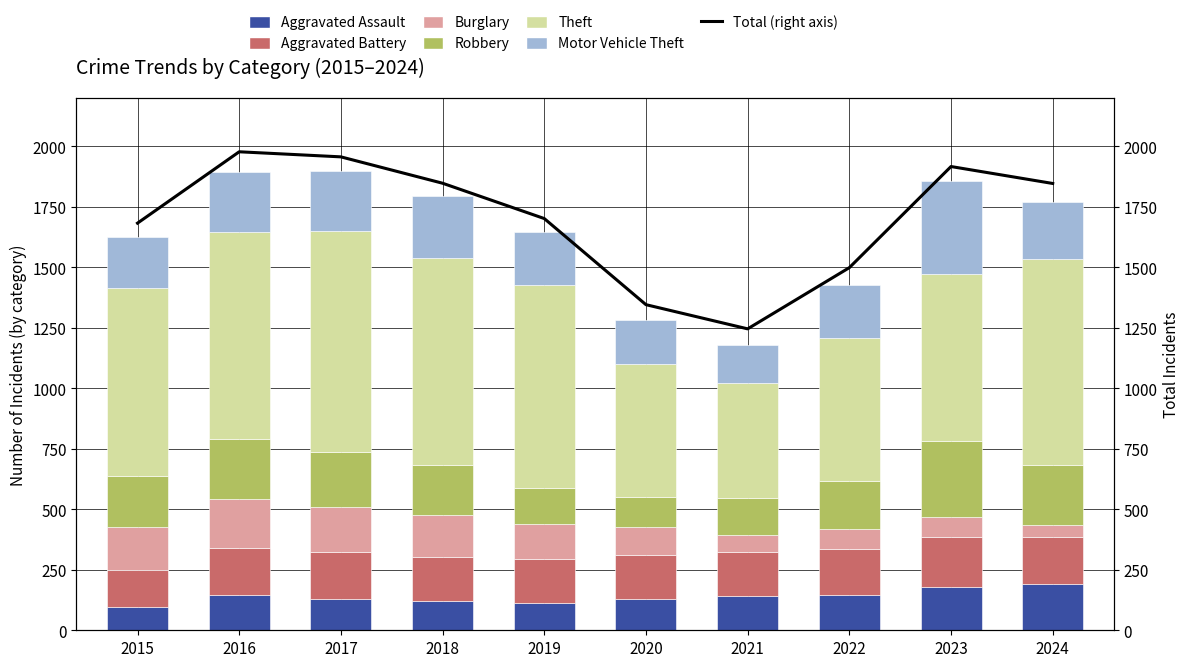

How many bars are there in each group?

6